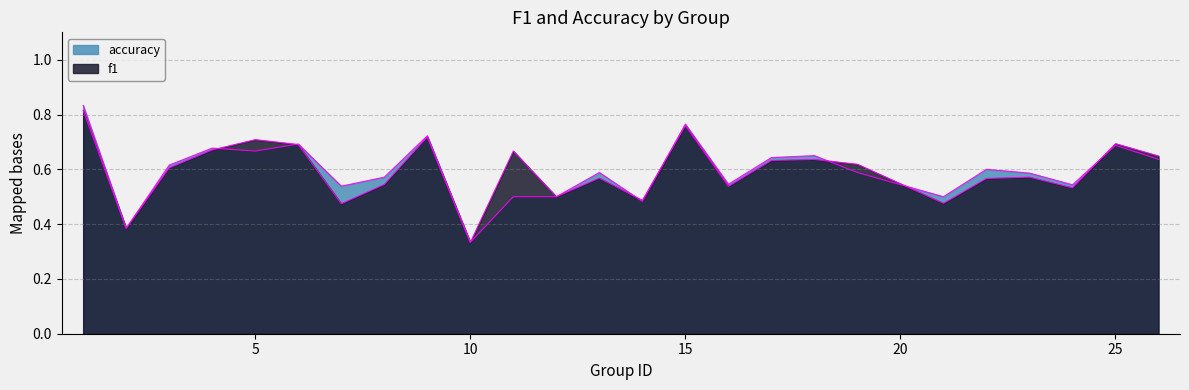

True or false: accuracy has more than 1 points higher than both neighbors.

True